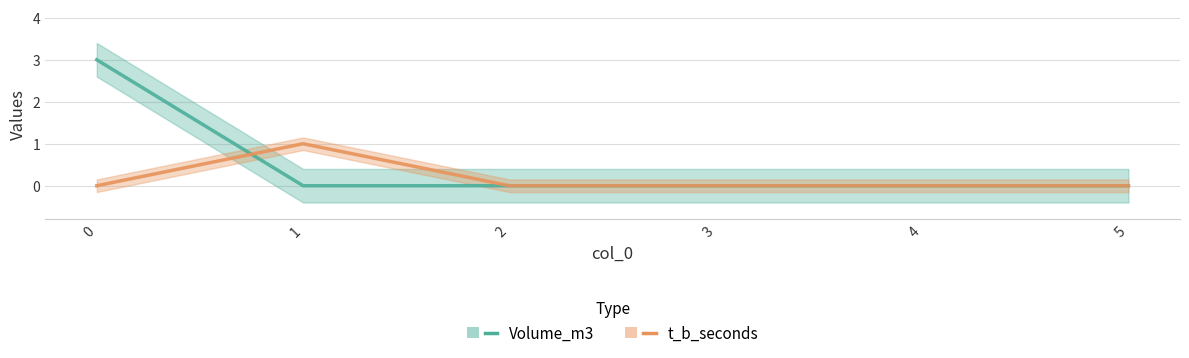

What is the difference between the highest and lowest values at 1?

1